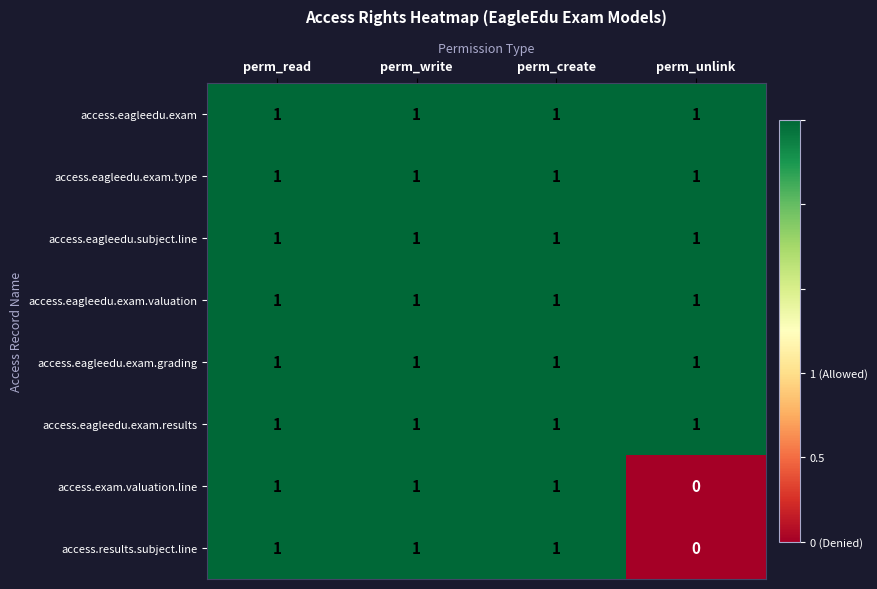

The access.eagleedu.exam.grading series shows 1 at perm_unlink. True or false?

True